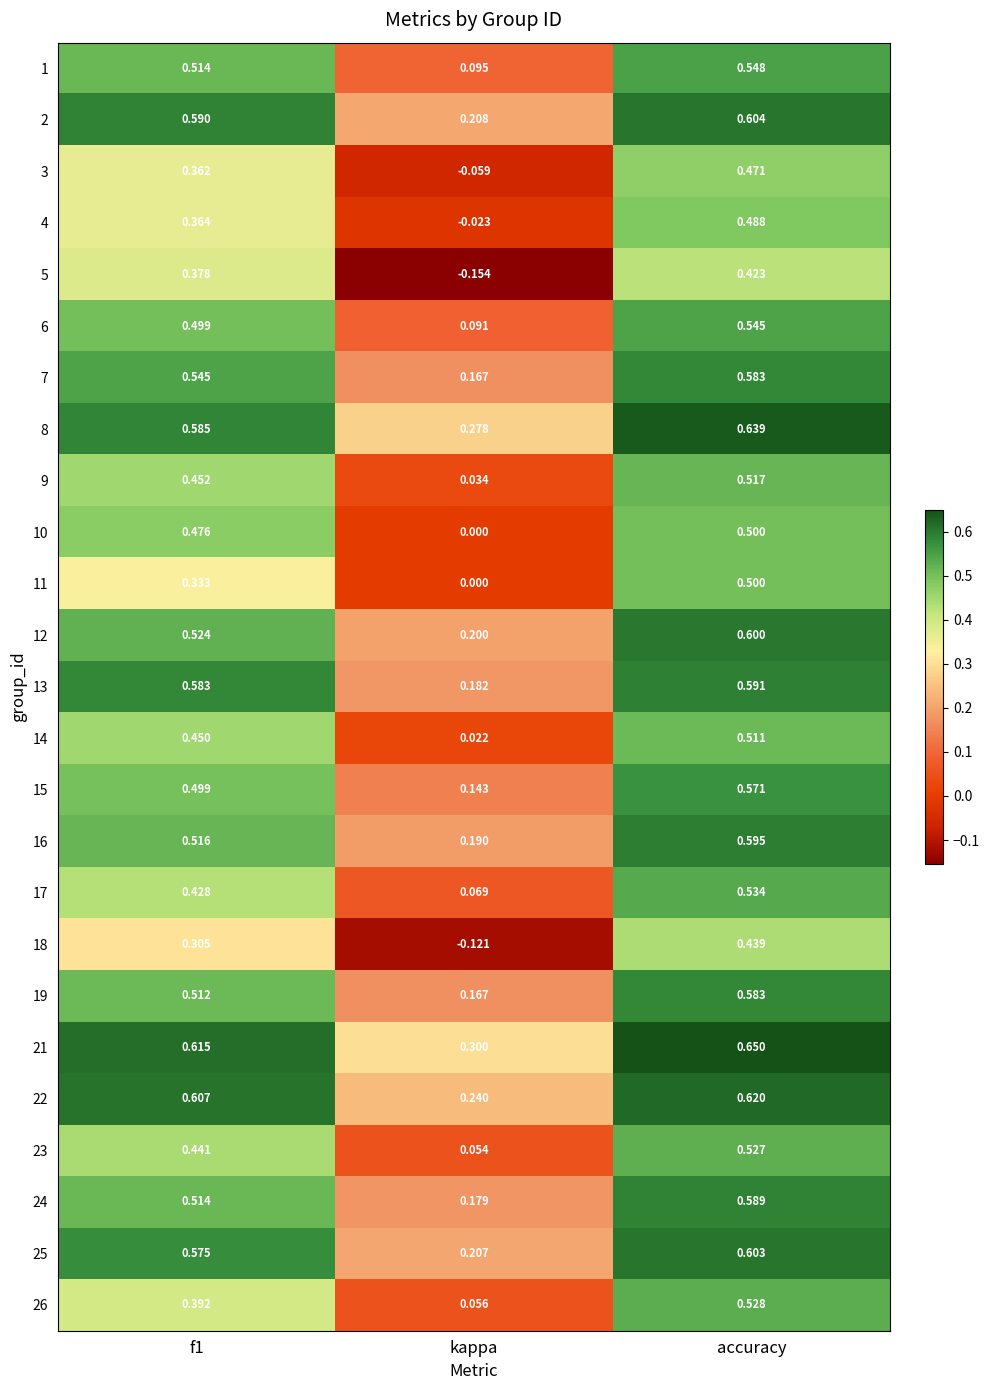

At how many categories does at least one series exceed 0?

3